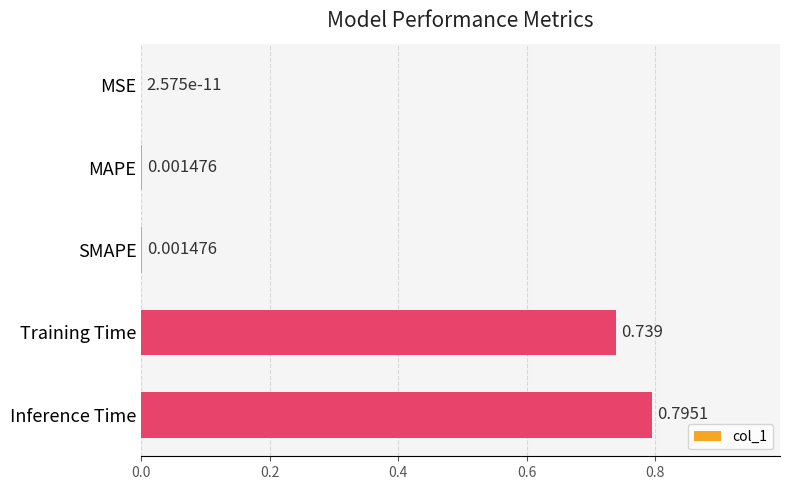

Which has a higher value, Inference Time or MSE?

Inference Time